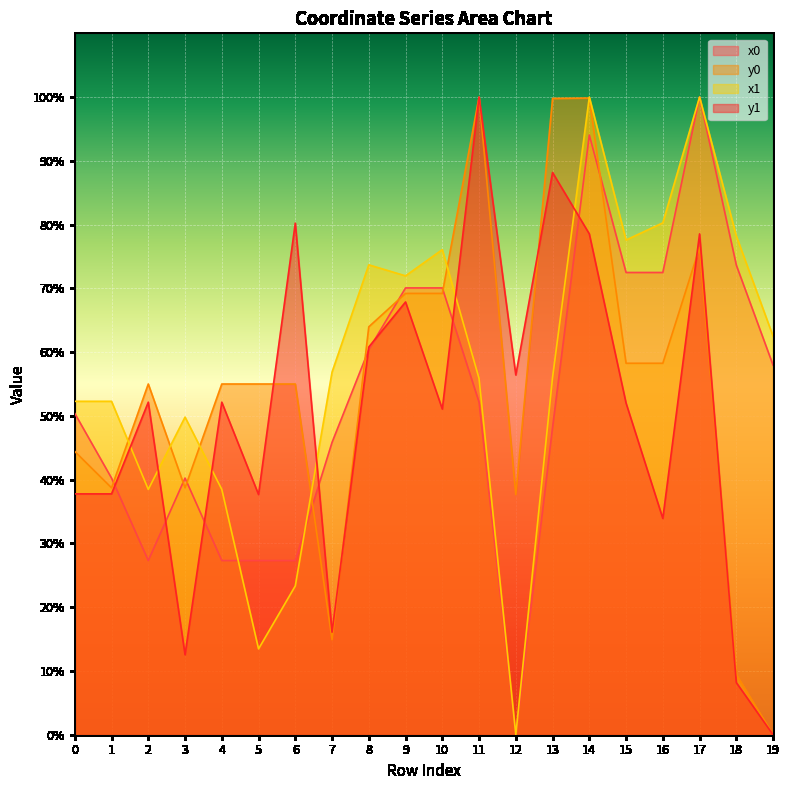

Where do y1 and x0 first cross each other?

1 and 2